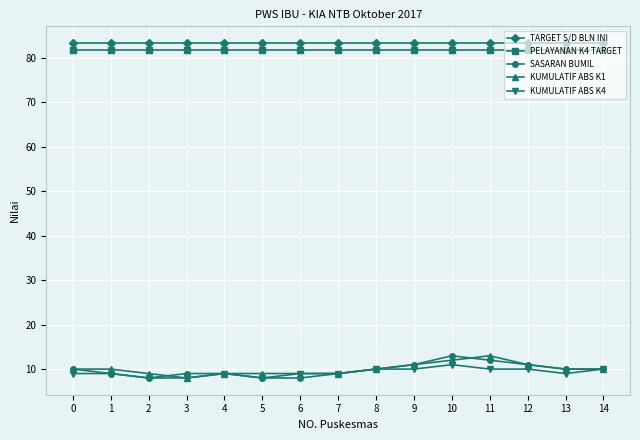

What is the maximum value shown in the chart?

83.3